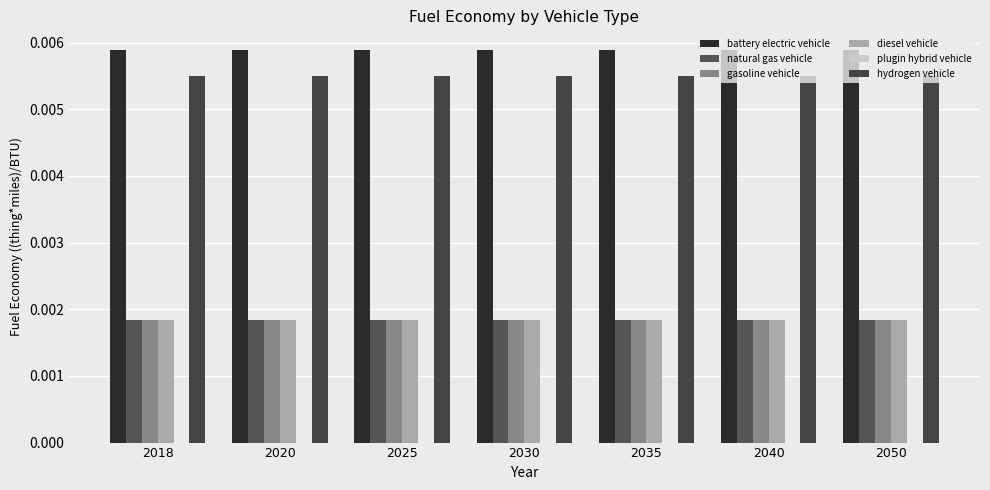

How many categories are shown in the chart?

7